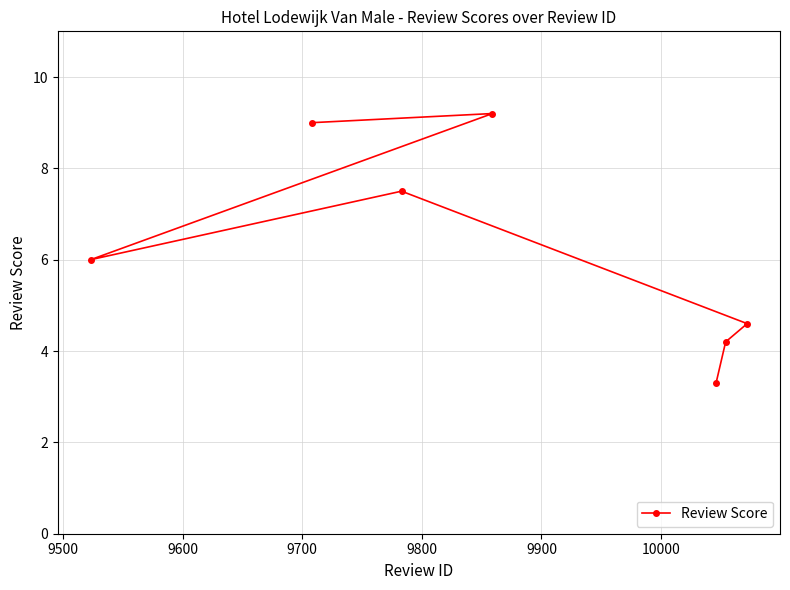

What is the greatest value displayed?

9.2